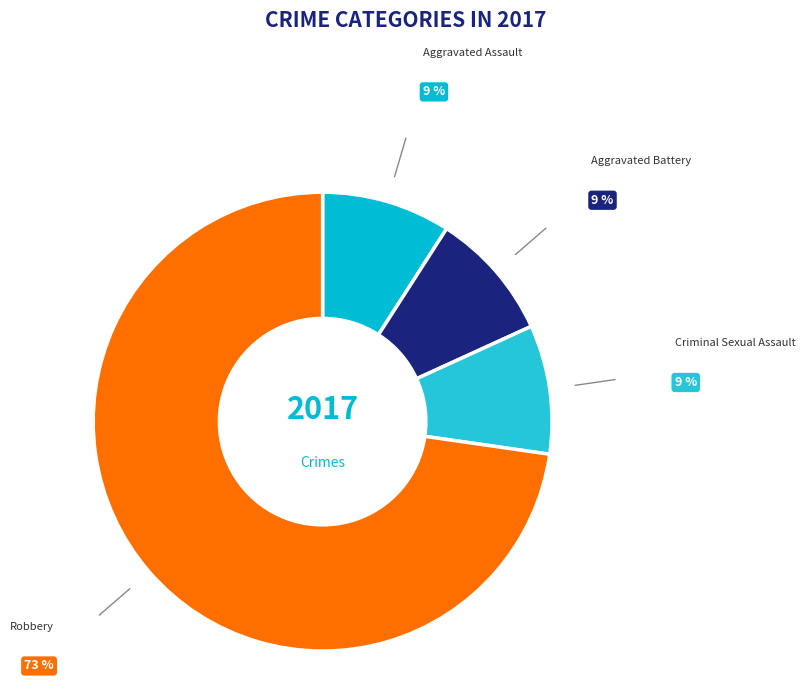

Which category accounts for the majority?

Robbery